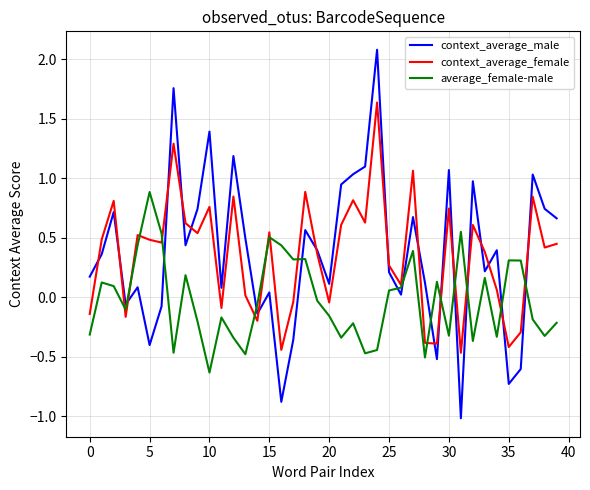

Which series has the largest range (max minus min)?

context_average_male